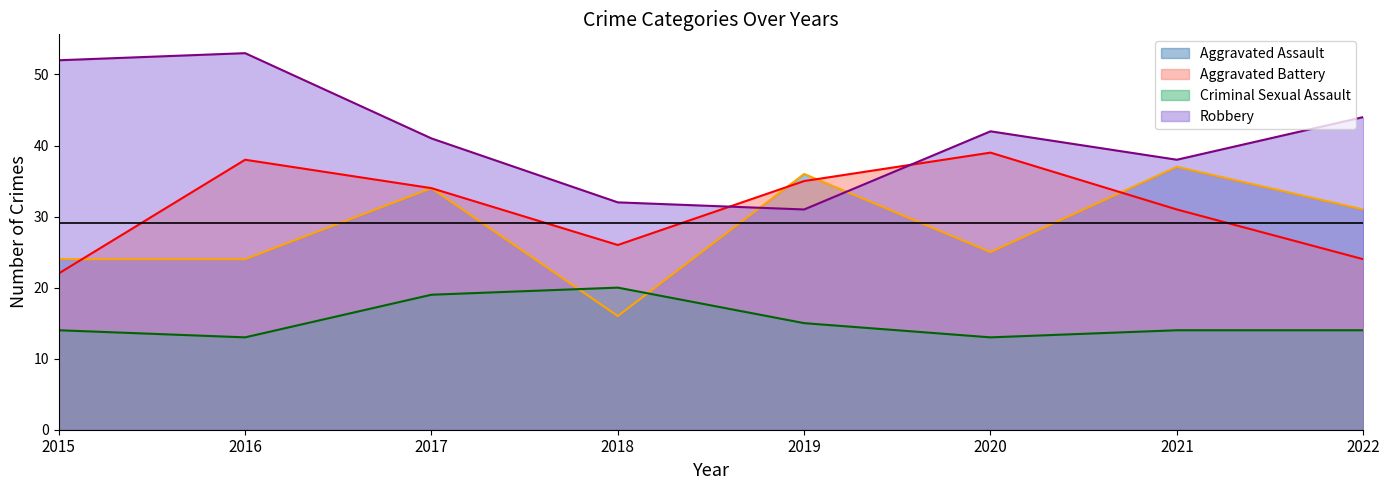

True or false: Robbery has more than 2 interior local peaks.

False